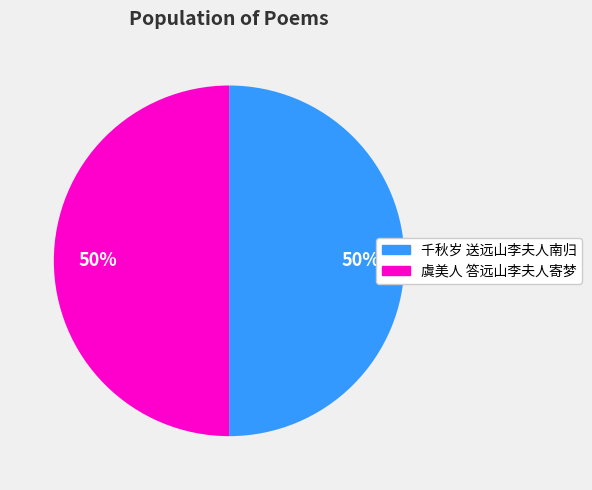

Approximately how many times larger is the value at 虞美人 答远山李夫人寄梦 compared to 千秋岁 送远山李夫人南归?

1.0